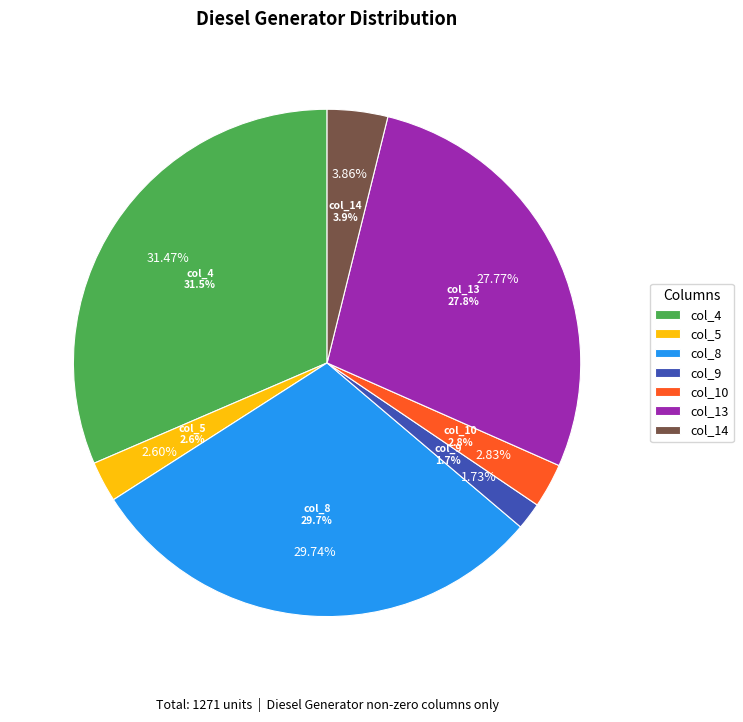

Count the number of slices in the pie.

7